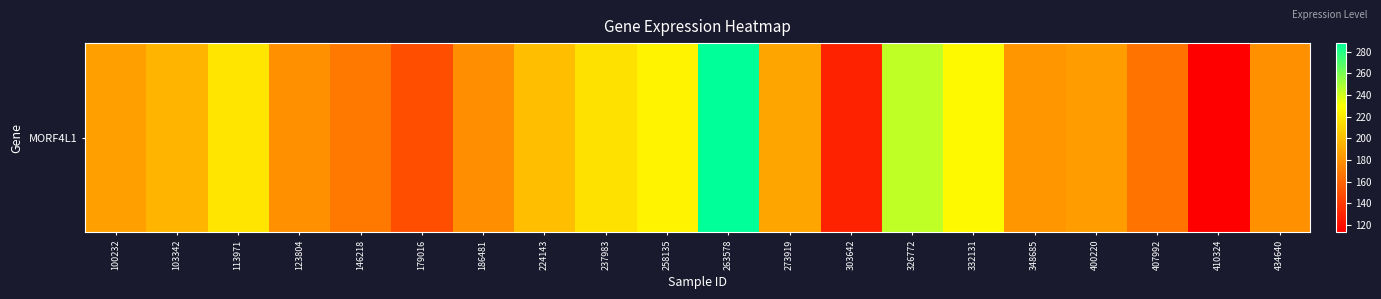

Rank the categories by value from highest to lowest.

263578, 326772, 332131, 258135, 113971, 237983, 224143, 103342, 273919, 100232, 400220, 348685, 123804, 434640, 186481, 146218, 407992, 179016, 303642, 410324